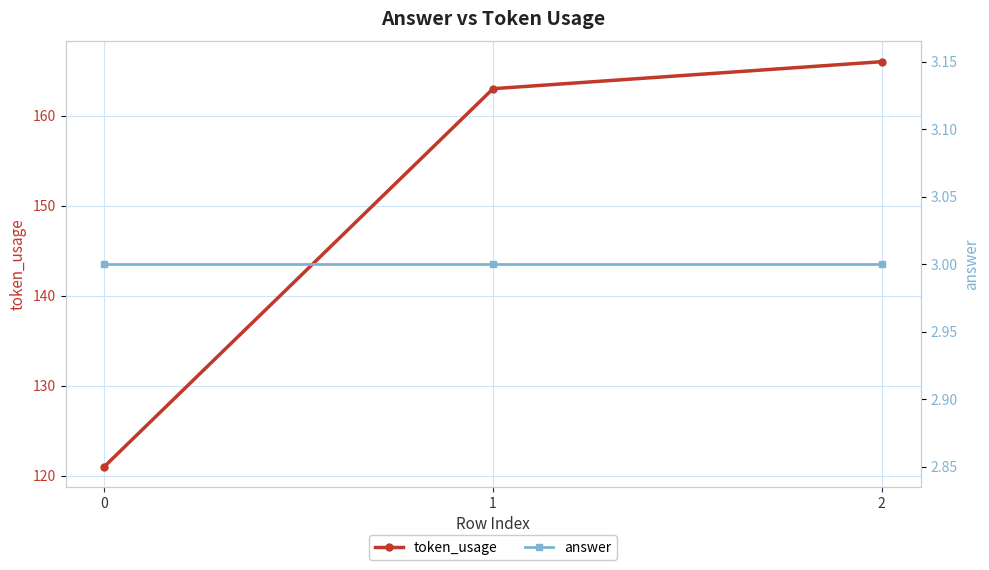

What is the average value of the answer series?

3